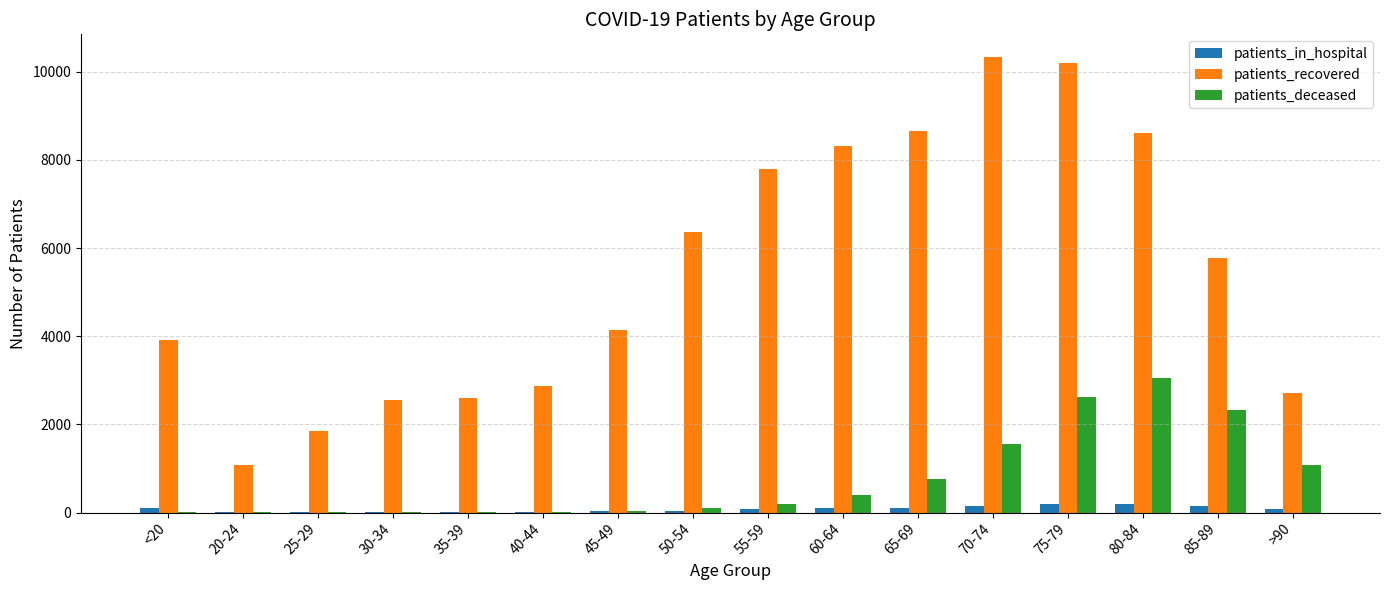

What is the total value across all series at >90?

3878